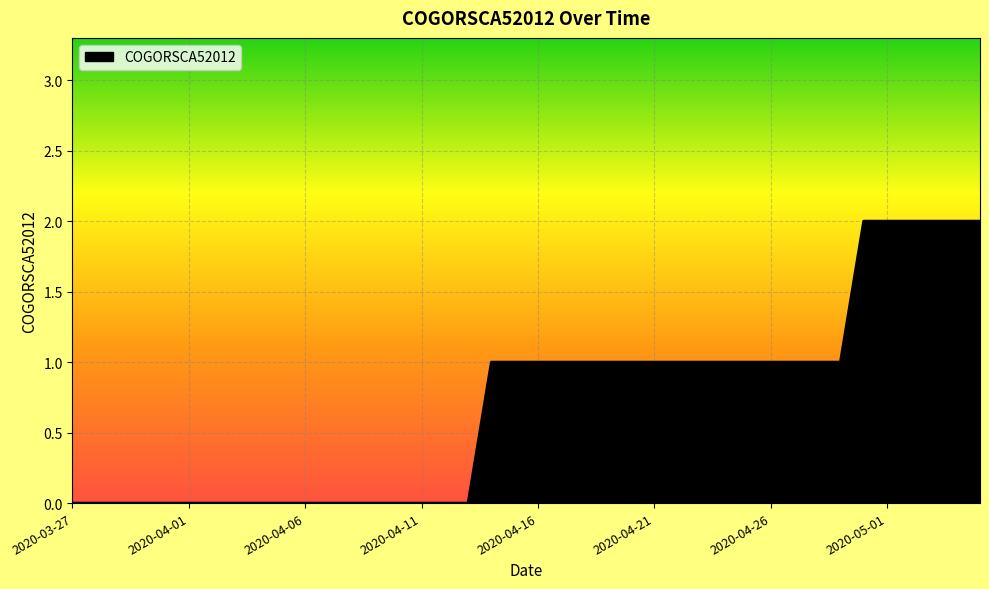

How many lines are shown in the chart?

1